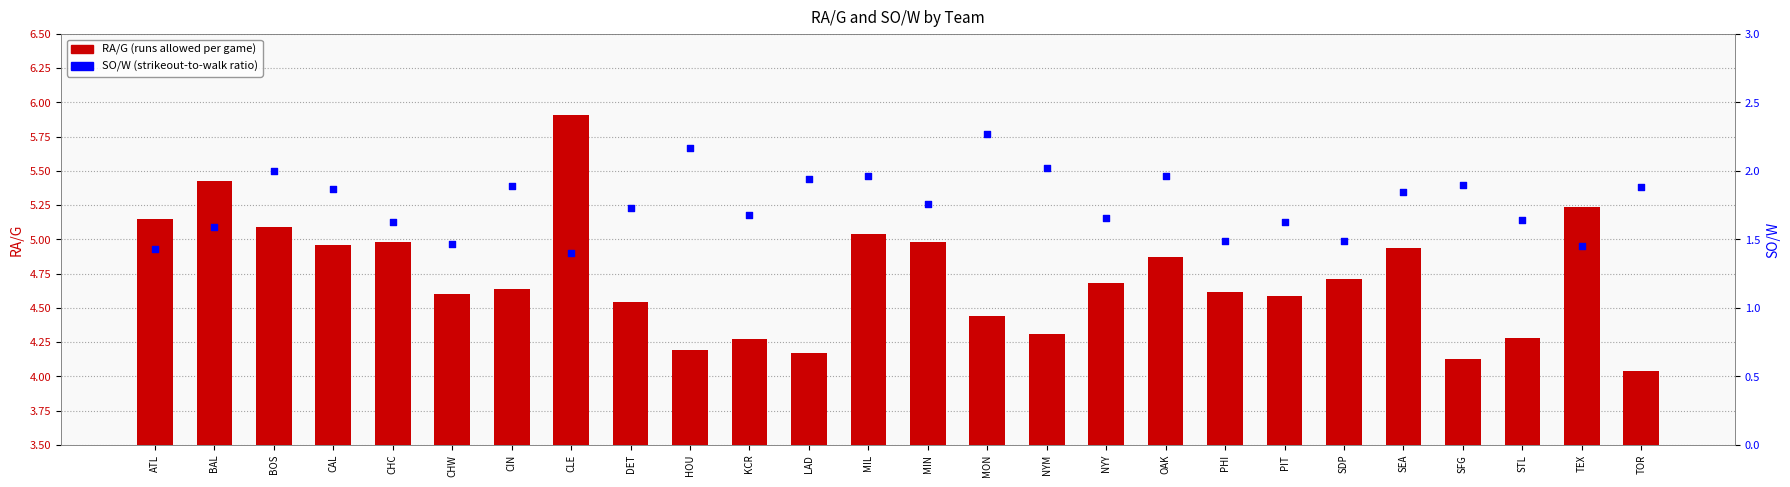

Which series reaches the minimum Y coordinate?

SO/W